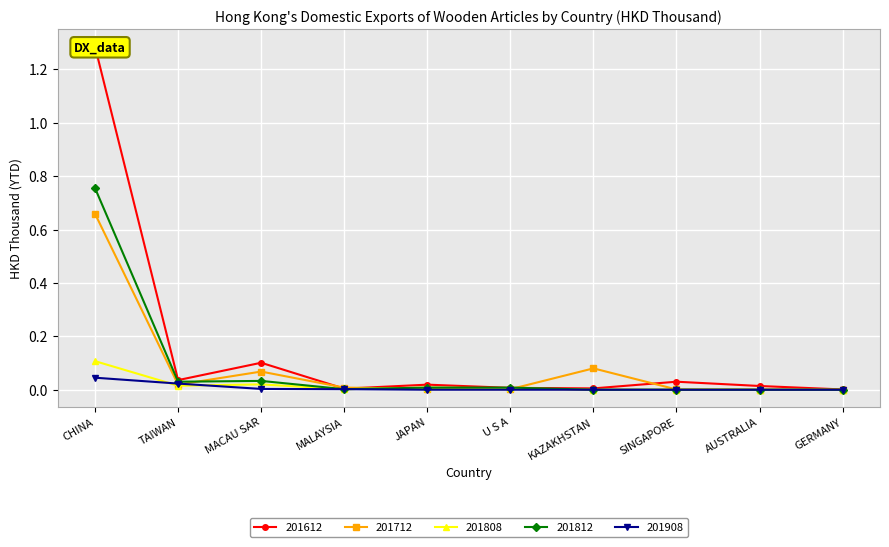

Rank the categories by 201808 value from lowest to highest.

KAZAKHSTAN, SINGAPORE, AUSTRALIA, GERMANY, MALAYSIA, U S A, JAPAN, TAIWAN, MACAU SAR, CHINA